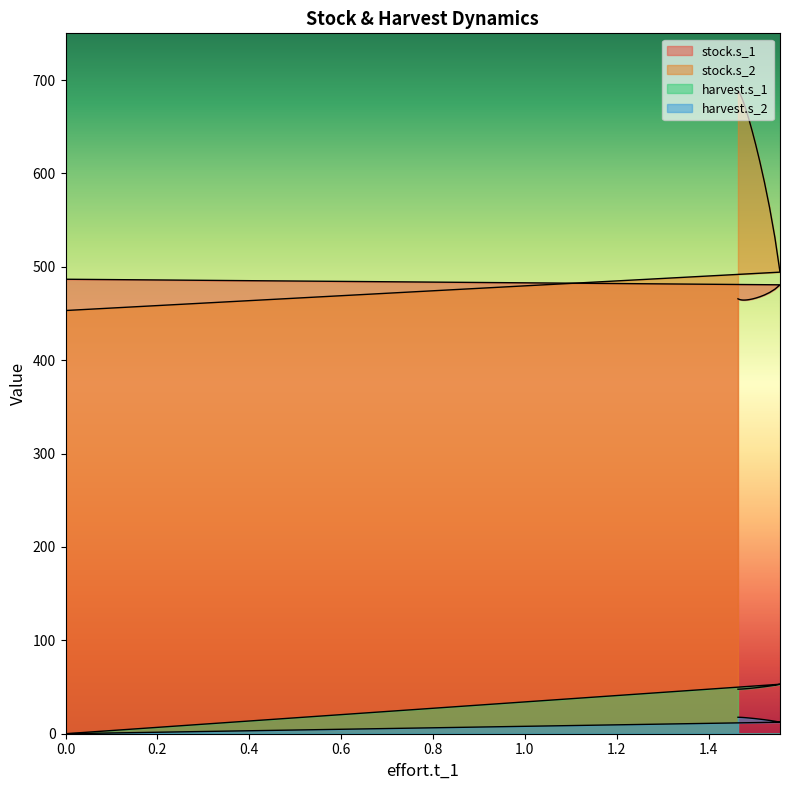

At how many categories does at least one series exceed 165?

20